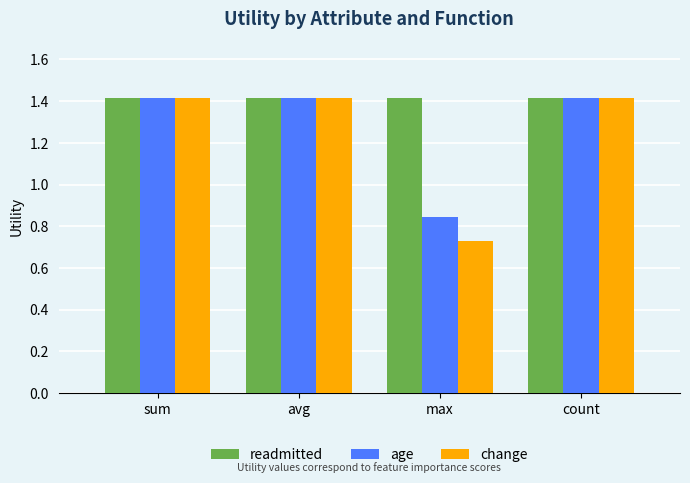

Which label corresponds to the smallest value in the chart?

max